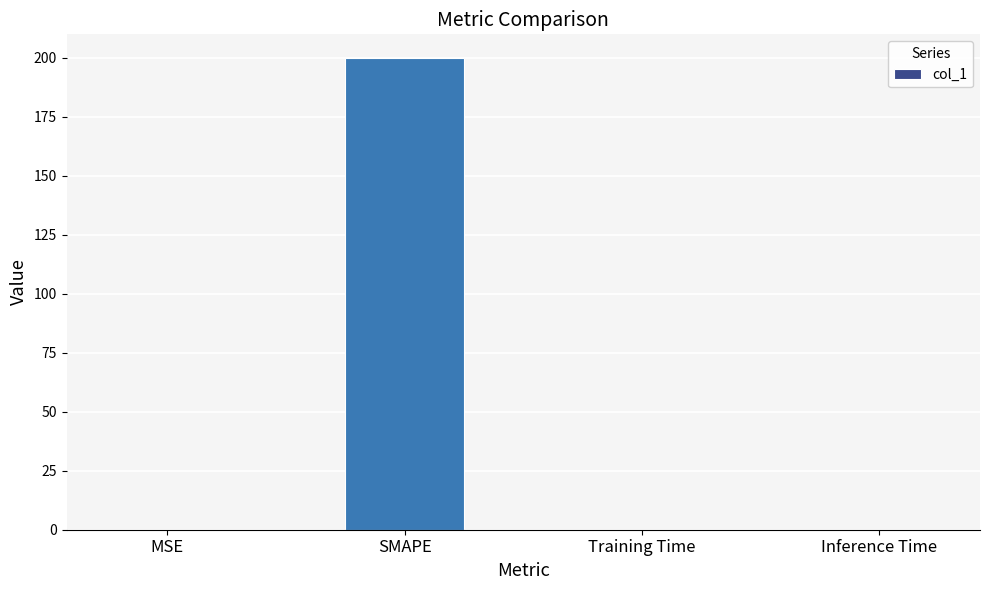

Which category has the highest value across all series?

SMAPE